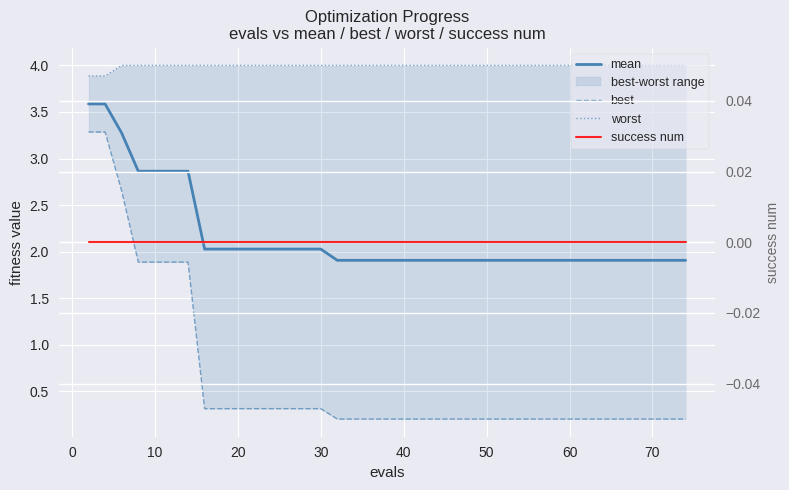

Which series has the largest range (max minus min)?

best